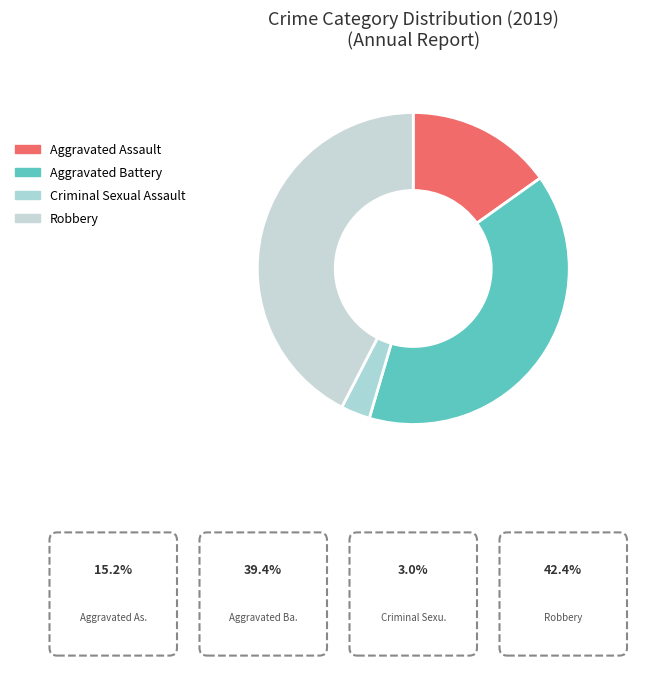

Count the number of slices in the pie.

4